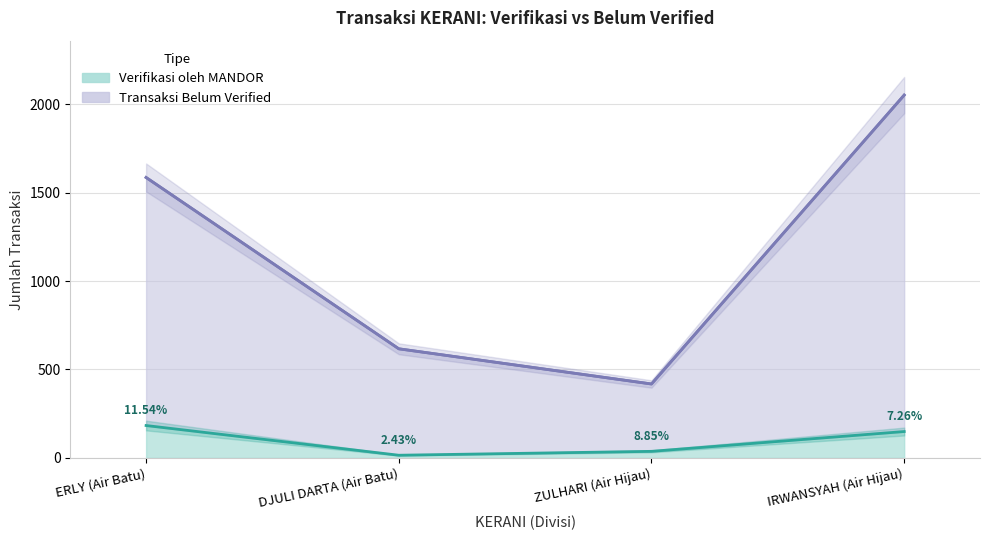

Reading left to right, extract all data points from this chart.

Verifikasi oleh MANDOR: 183	15	37	149
Transaksi Belum Verified: 1586	617	418	2052